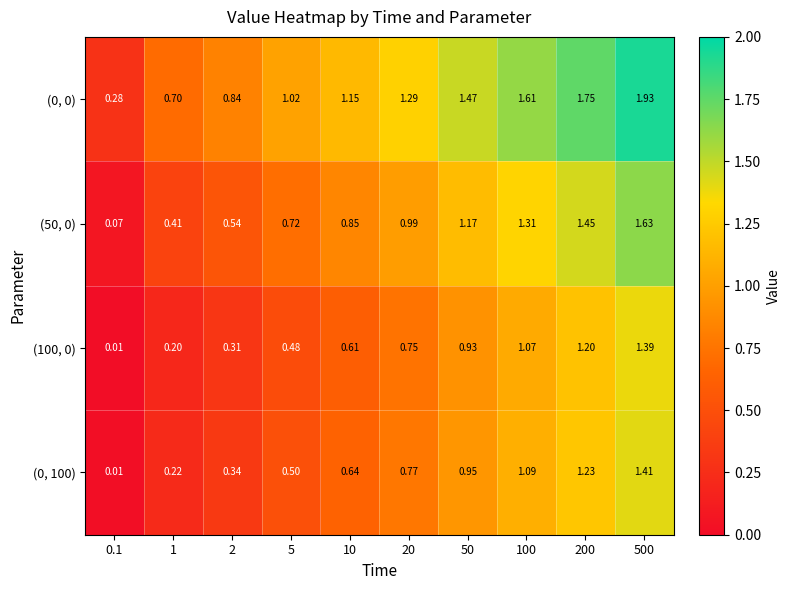

Is the value of (100, 0) at 500 greater than the value of (0, 100) at 500?

No